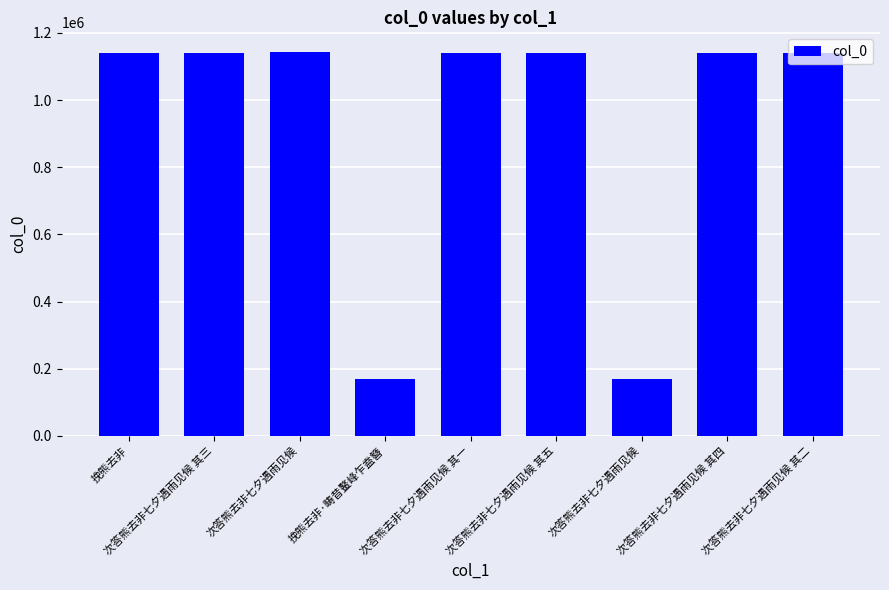

Which category has the lowest value across all series?

挽熊去非·畴昔鳌峰乍盍簪